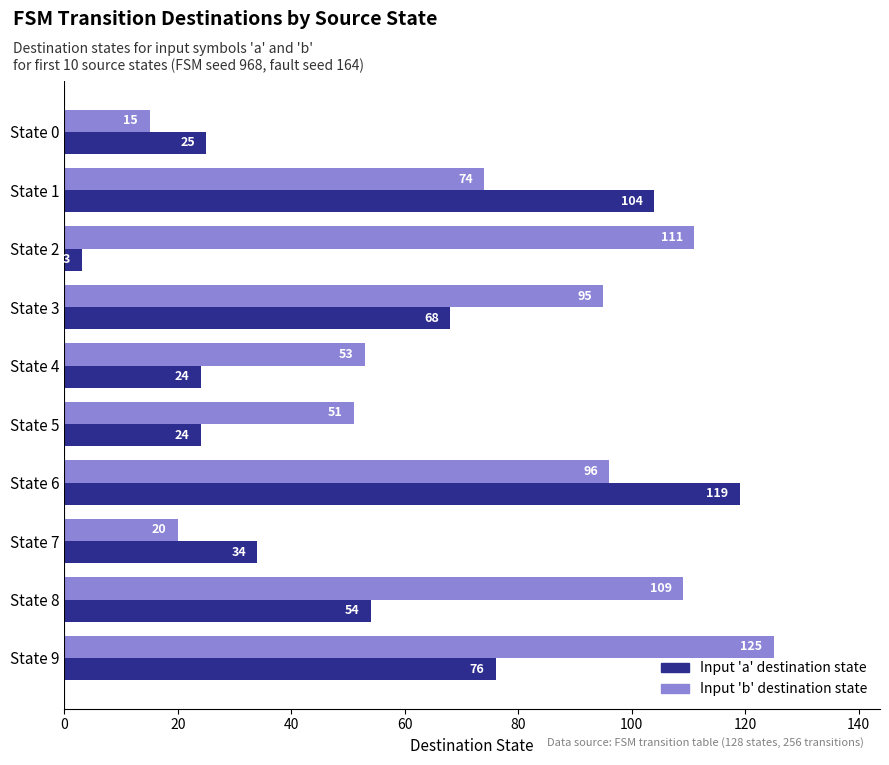

Which series has the largest total across all categories?

Input 'b' destination state